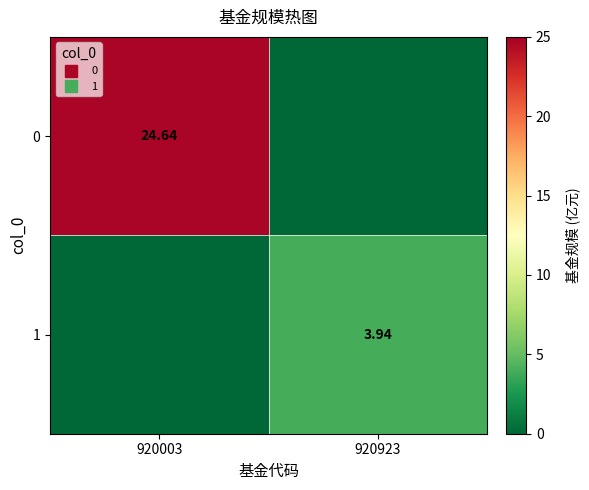

How many categories are shown in the chart?

2